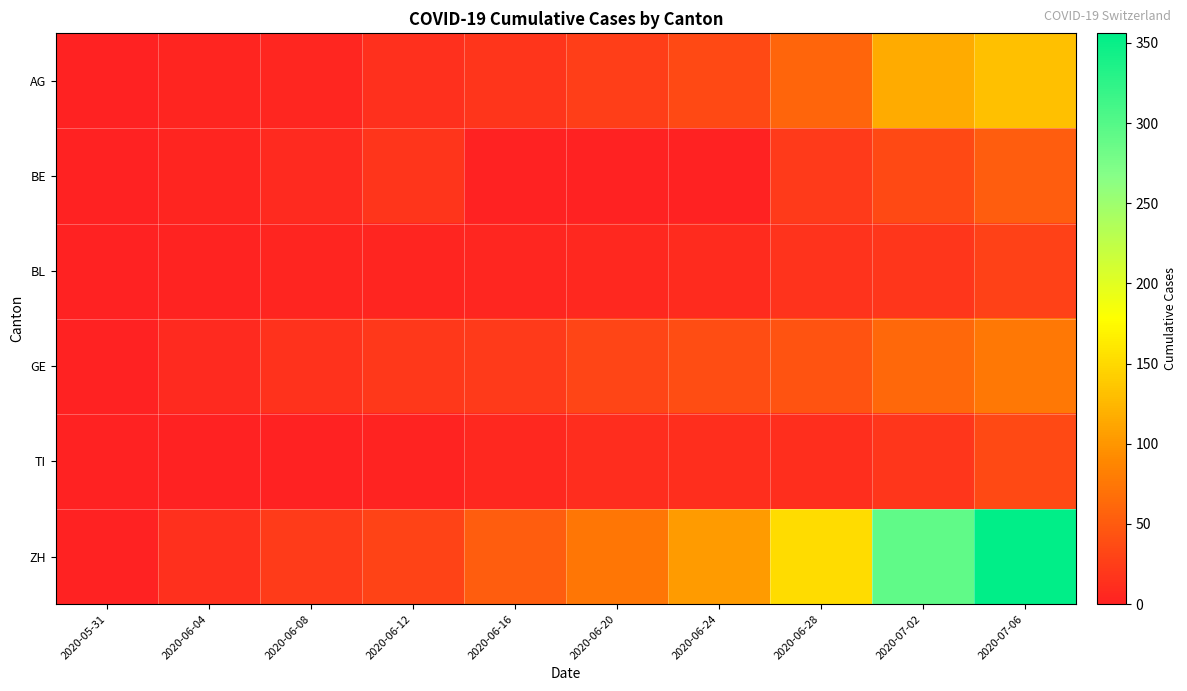

Reading right to left, transcribe all the data shown in this chart.

AG: 2020-07-06=132	2020-07-02=116	2020-06-28=59	2020-06-24=35	2020-06-20=26	2020-06-16=18	2020-06-12=13	2020-06-08=5	2020-06-04=3	2020-05-31=0
BE: 2020-07-06=52	2020-07-02=35	2020-06-28=21	2020-06-24=0	2020-06-20=0	2020-06-16=0	2020-06-12=17	2020-06-08=8	2020-06-04=4	2020-05-31=0
BL: 2020-07-06=29	2020-07-02=19	2020-06-28=16	2020-06-24=9	2020-06-20=6	2020-06-16=5	2020-06-12=4	2020-06-08=3	2020-06-04=2	2020-05-31=0
GE: 2020-07-06=76	2020-07-02=62	2020-06-28=44	2020-06-24=38	2020-06-20=31	2020-06-16=22	2020-06-12=20	2020-06-08=14	2020-06-04=8	2020-05-31=0
TI: 2020-07-06=36	2020-07-02=19	2020-06-28=12	2020-06-24=12	2020-06-20=10	2020-06-16=6	2020-06-12=2	2020-06-08=1	2020-06-04=1	2020-05-31=0
ZH: 2020-07-06=356	2020-07-02=293	2020-06-28=152	2020-06-24=103	2020-06-20=75	2020-06-16=52	2020-06-12=30	2020-06-08=23	2020-06-04=13	2020-05-31=0